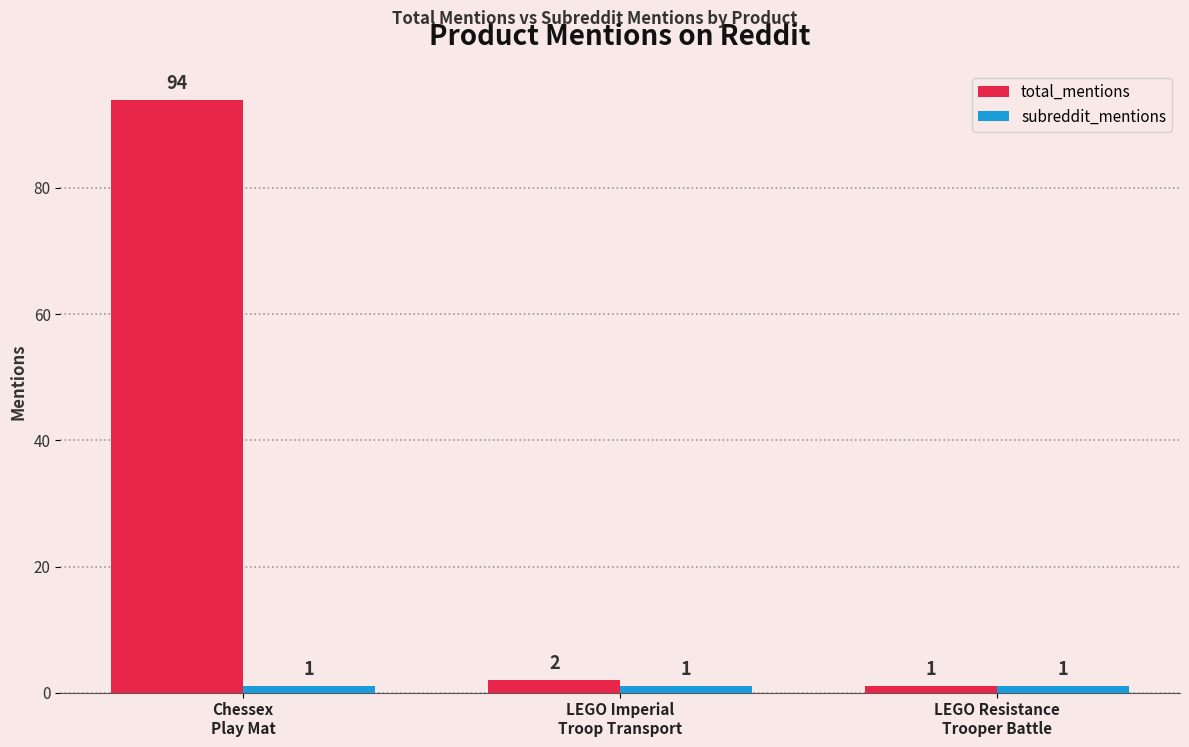

How many categories are shown in the chart?

3